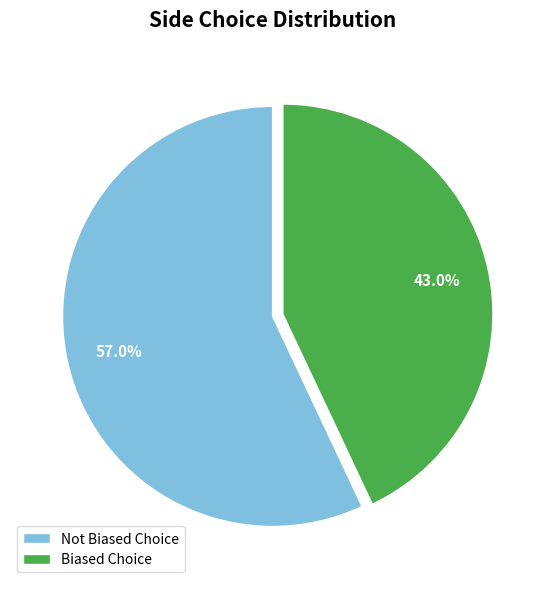

Which slice is the largest?

Not Biased Choice